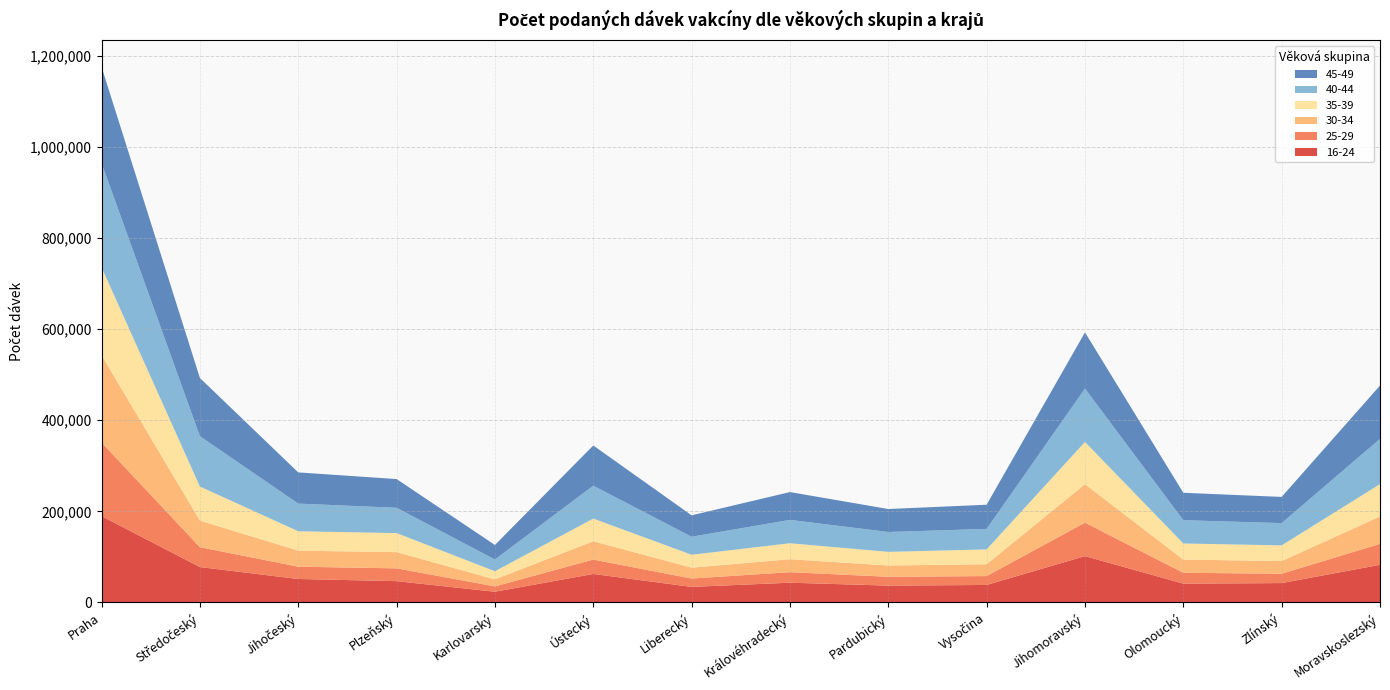

Reading left to right, list all the values displayed in this chart.

16-24: 189425	77614	51424	46677	23425	62456	34065	43270	36879	38315	101633	41217	42423	82511
25-29: 161523	43635	26962	28065	11771	31558	18356	23071	19368	19499	73413	23802	20554	46010
30-34: 191558	58361	35185	35635	15345	40233	23839	28460	24824	25963	84442	29041	27832	60159
35-39: 192990	74744	42616	41801	17894	49756	28348	35117	29914	32582	92788	35315	34396	71041
40-44: 228716	110495	60730	55595	25738	72230	39563	51263	43579	45032	117088	51128	48886	99175
45-49: 211043	127725	68455	62994	31884	88268	46969	61015	50410	53028	123347	60129	57474	117110